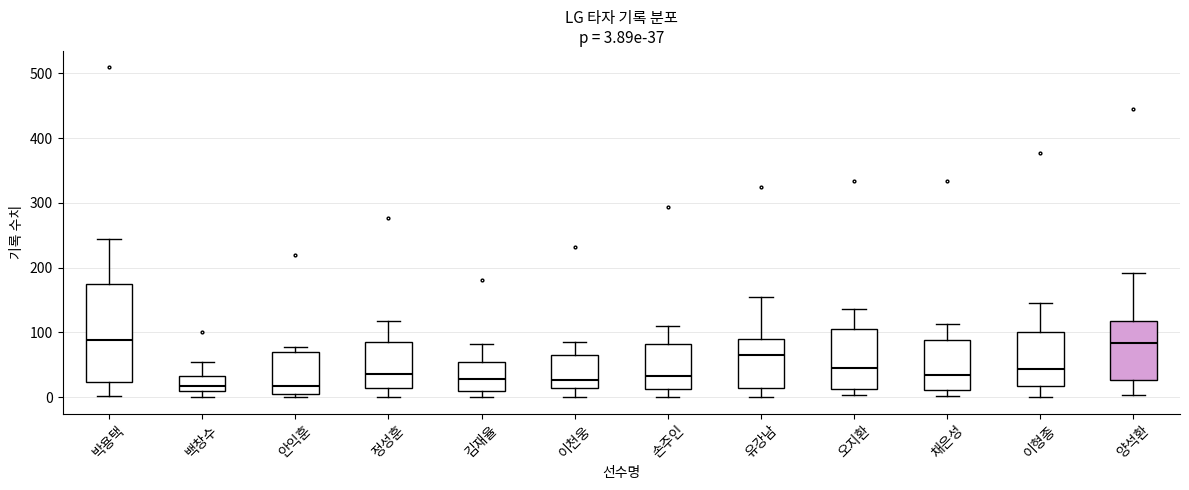

Which box is the tallest, from its lower edge to its upper edge?

박용택